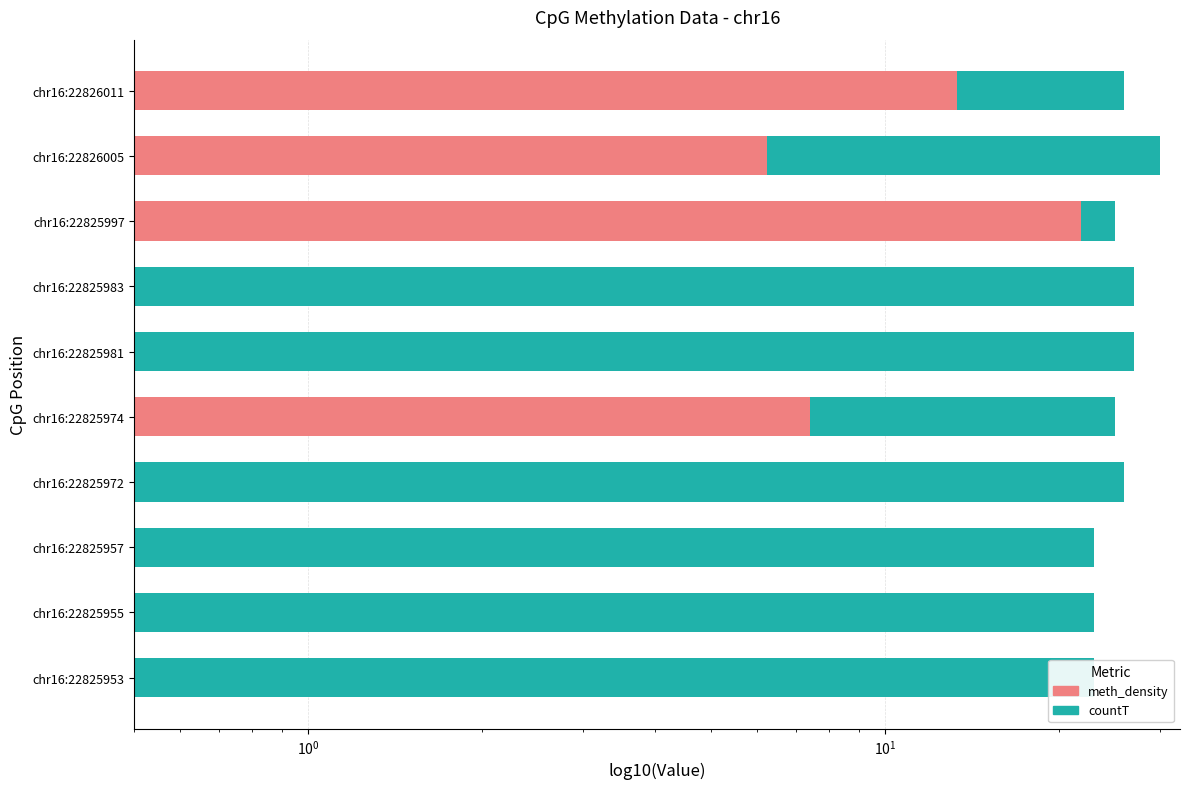

What is the approximate value of meth_density at chr16:22825997?

21.9